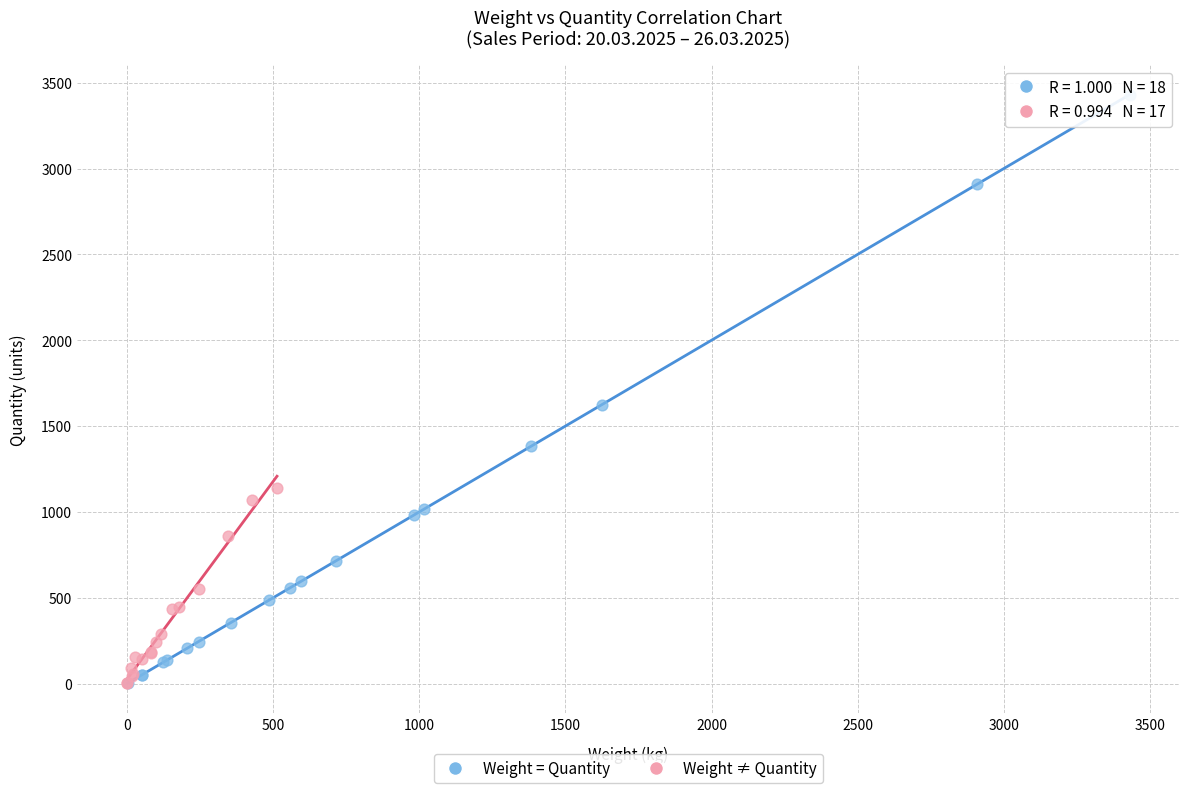

Which series reaches the maximum Y coordinate?

Weight = Quantity